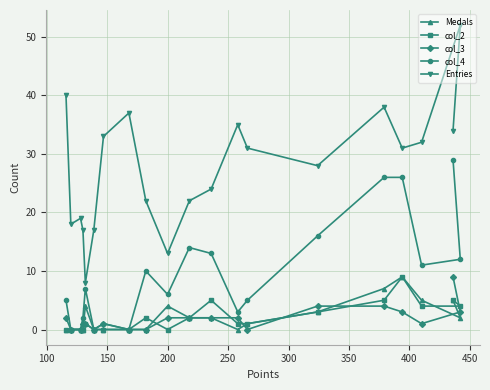

What is the maximum value for Medals?

9